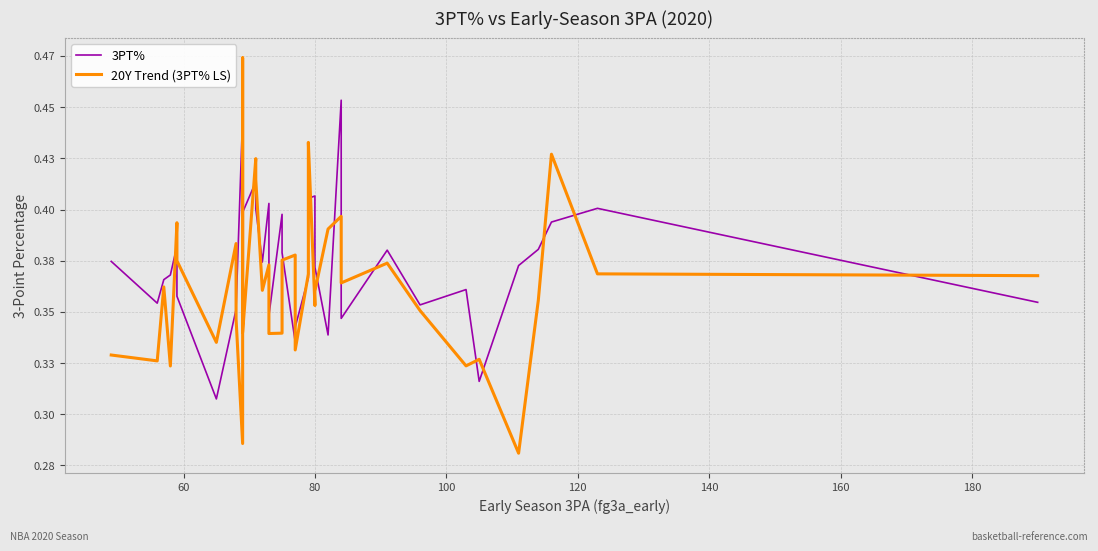

True or false: 20Y Trend (3PT% LS) has more than 2 points higher than both neighbors.

True